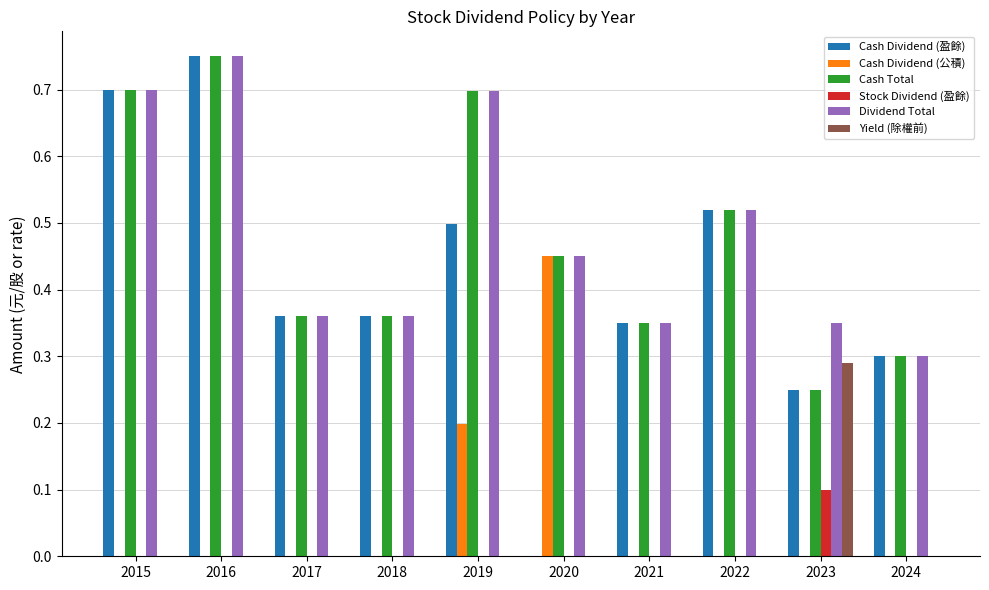

Is it true that Yield (除權前) equals 0.0 at 2017?

True